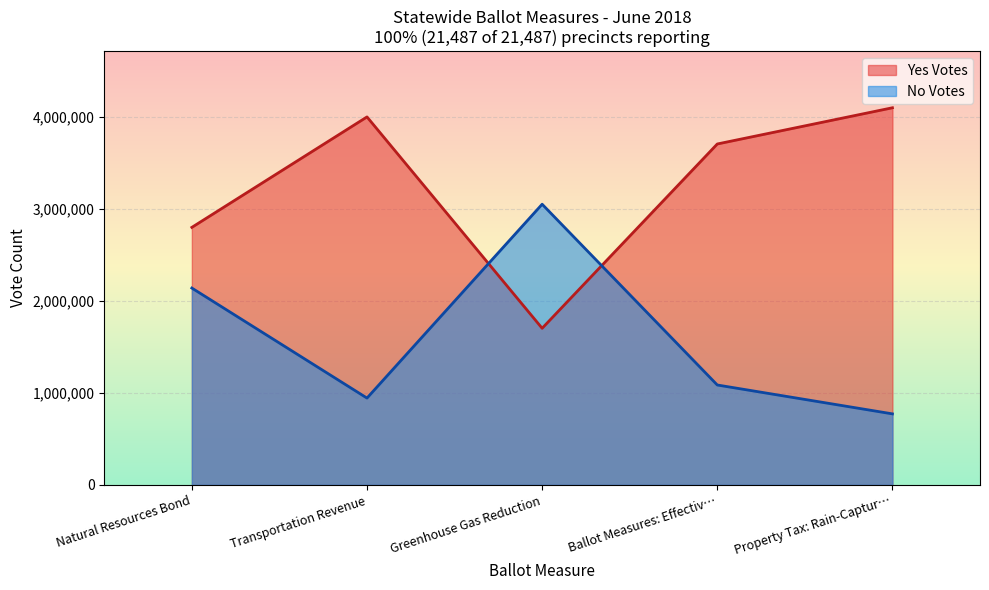

Is it true that No Votes equals 644926 at Transportation Revenue?

False